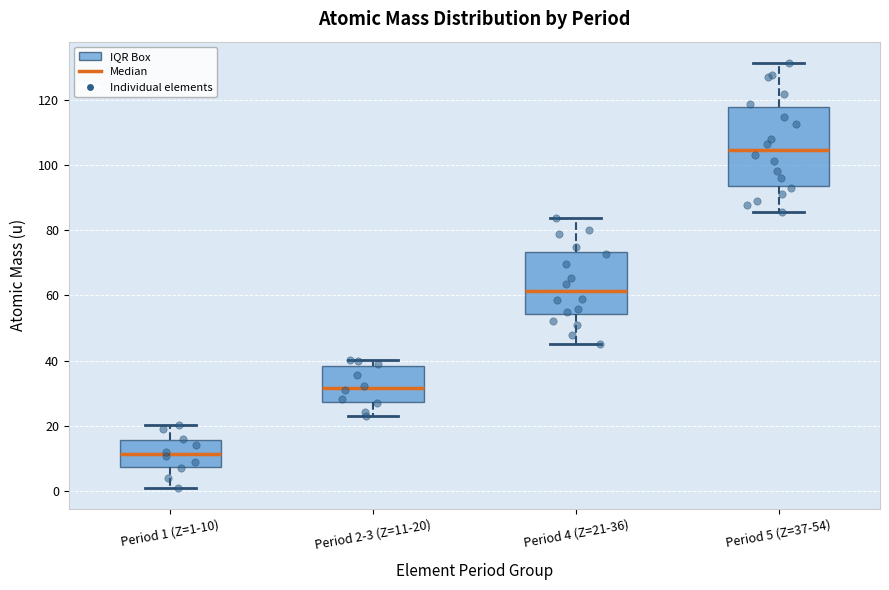

Which box has the lowest median line?

Period 1 (Z=1-10)